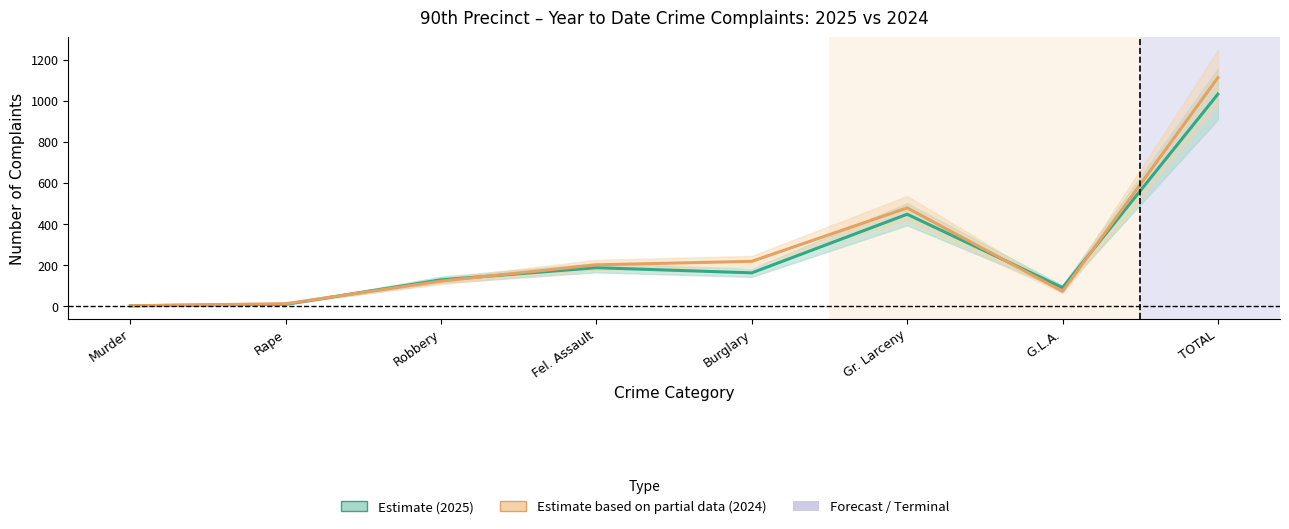

What is the label of the 8th point from the left?

TOTAL